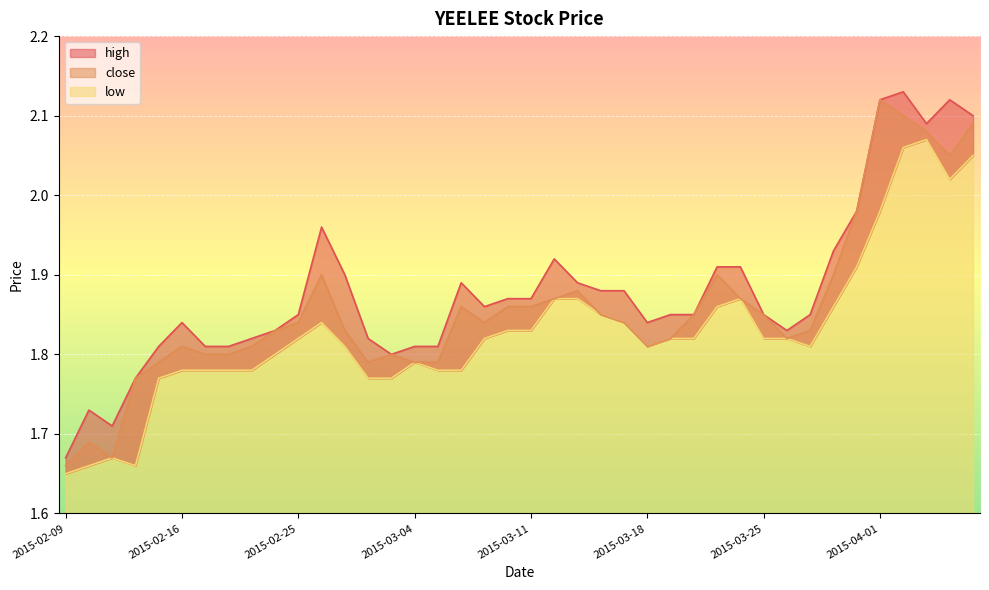

What is the difference between the high values at 2015-03-03 and 2015-03-23?

0.1